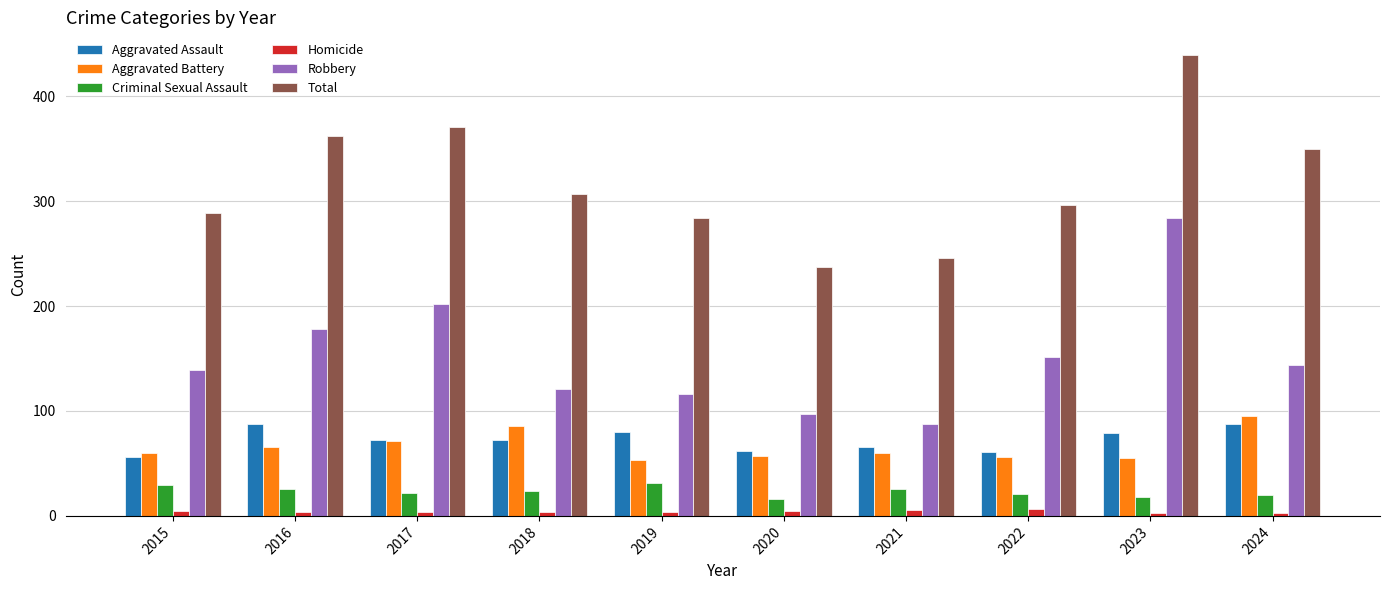

What is the sum of all Homicide values?

45